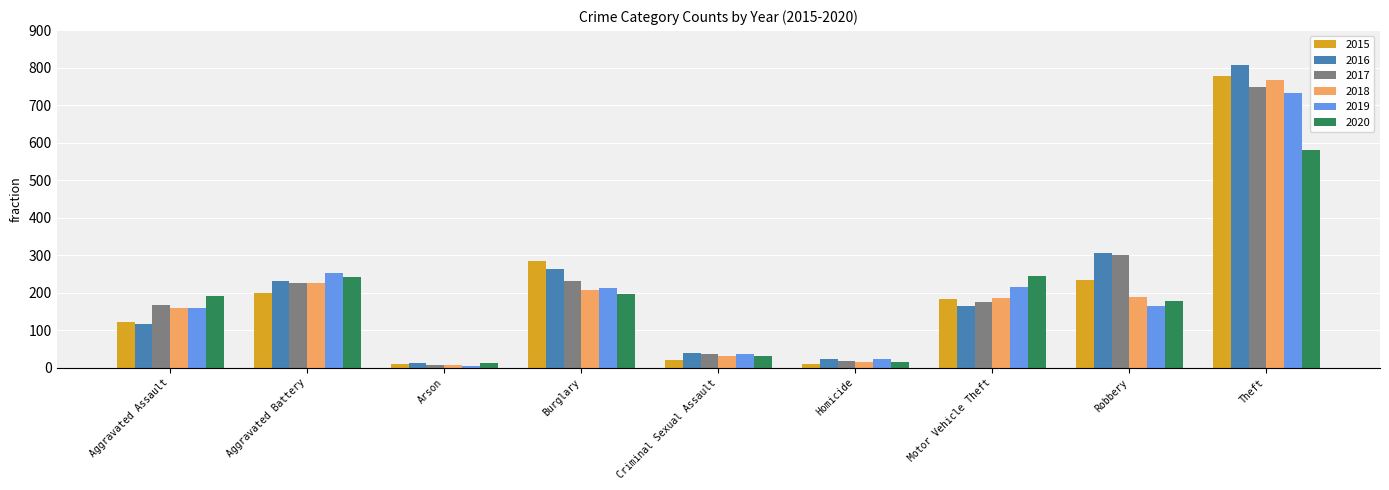

How many groups of bars are there?

9